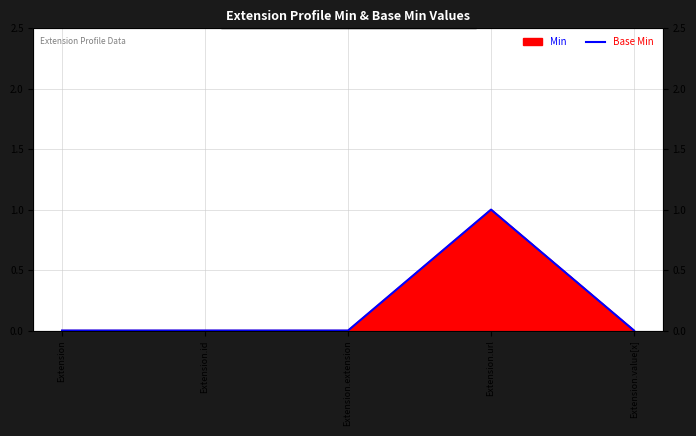

Is it true that the value at Extension.id is 1?

False